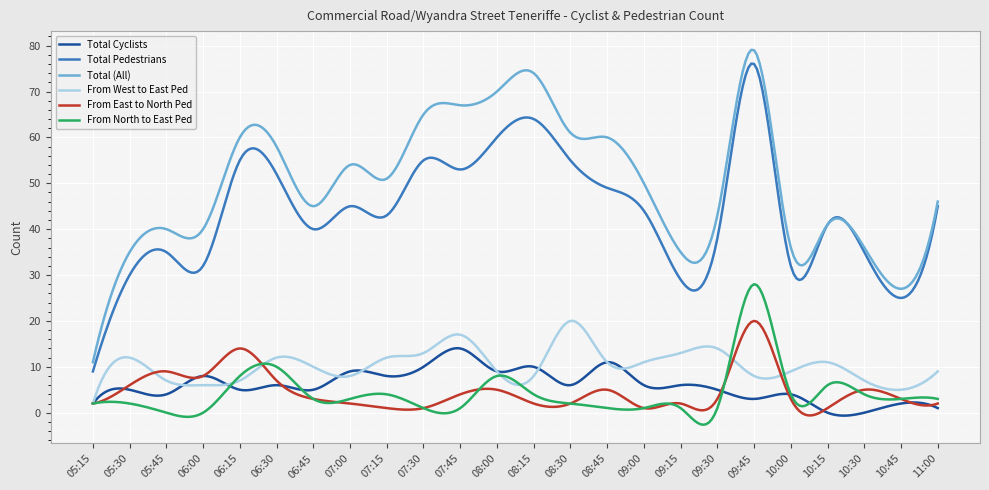

Which series has the largest range (max minus min)?

Total (All)